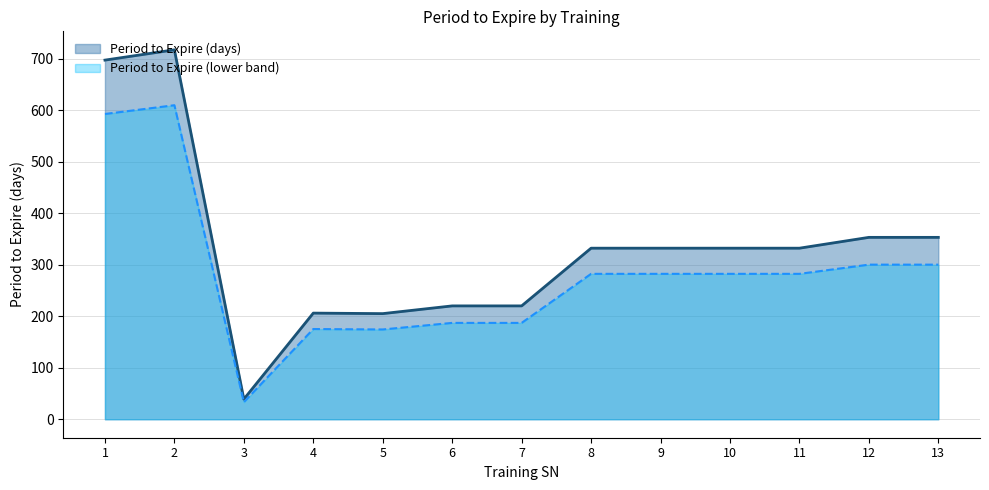

What is the sum of all values?

4338